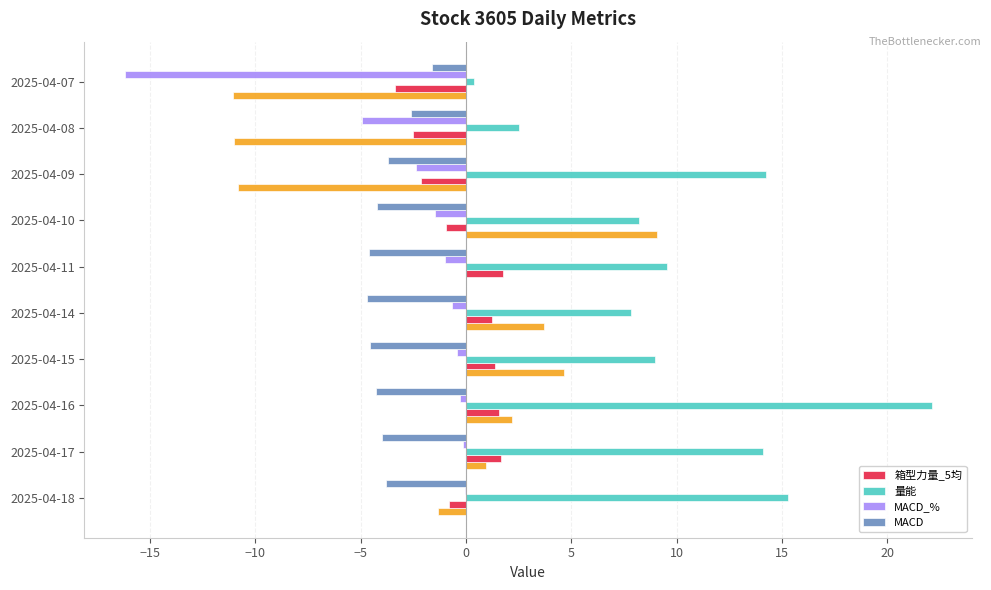

True or false: 量能 has a value of 14.1 at 2025-04-17.

True